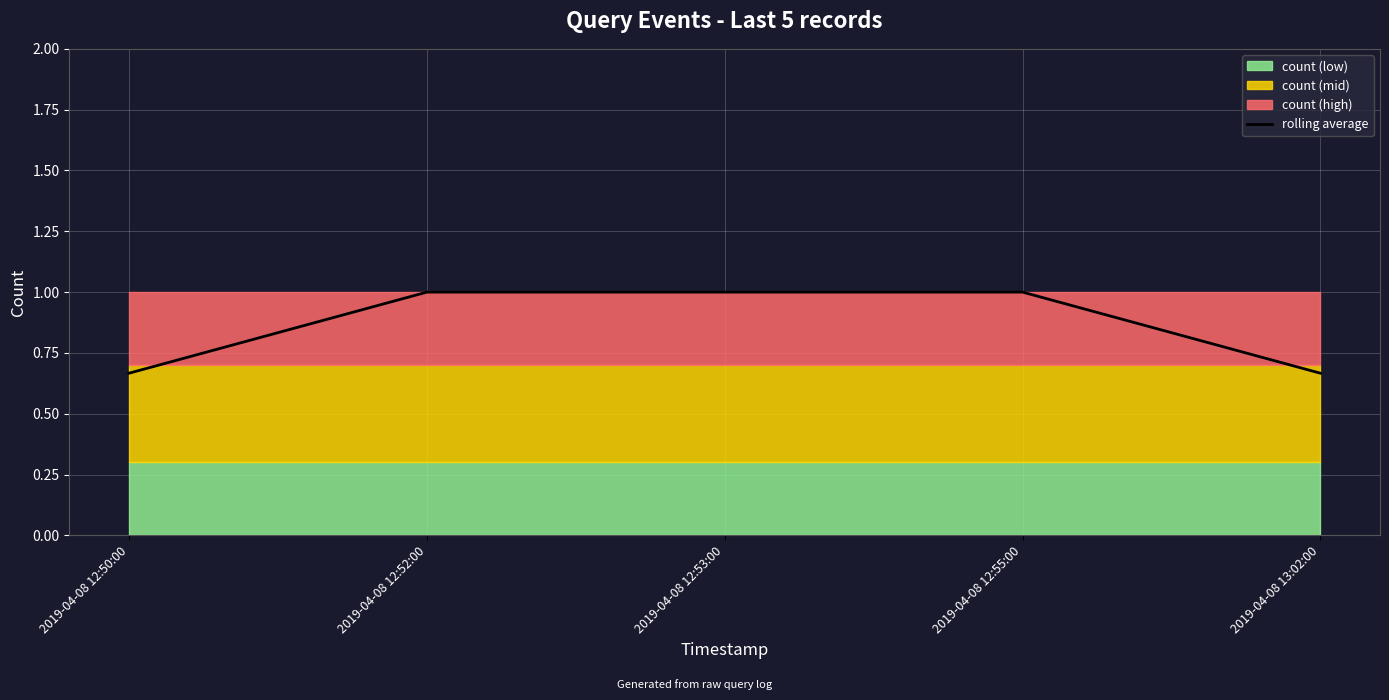

What is the difference between the values at 2019-04-08 12:55:00 and 2019-04-08 13:02:00?

0.3